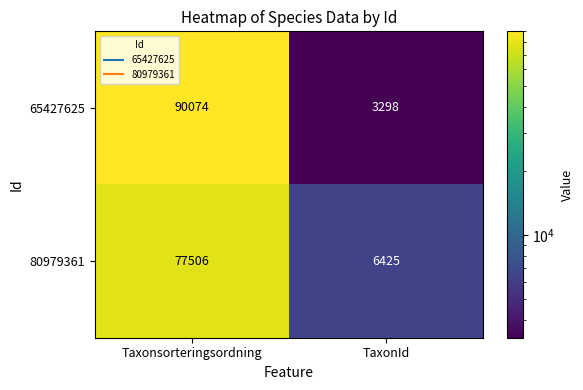

At how many categories does at least one series exceed 14909?

1